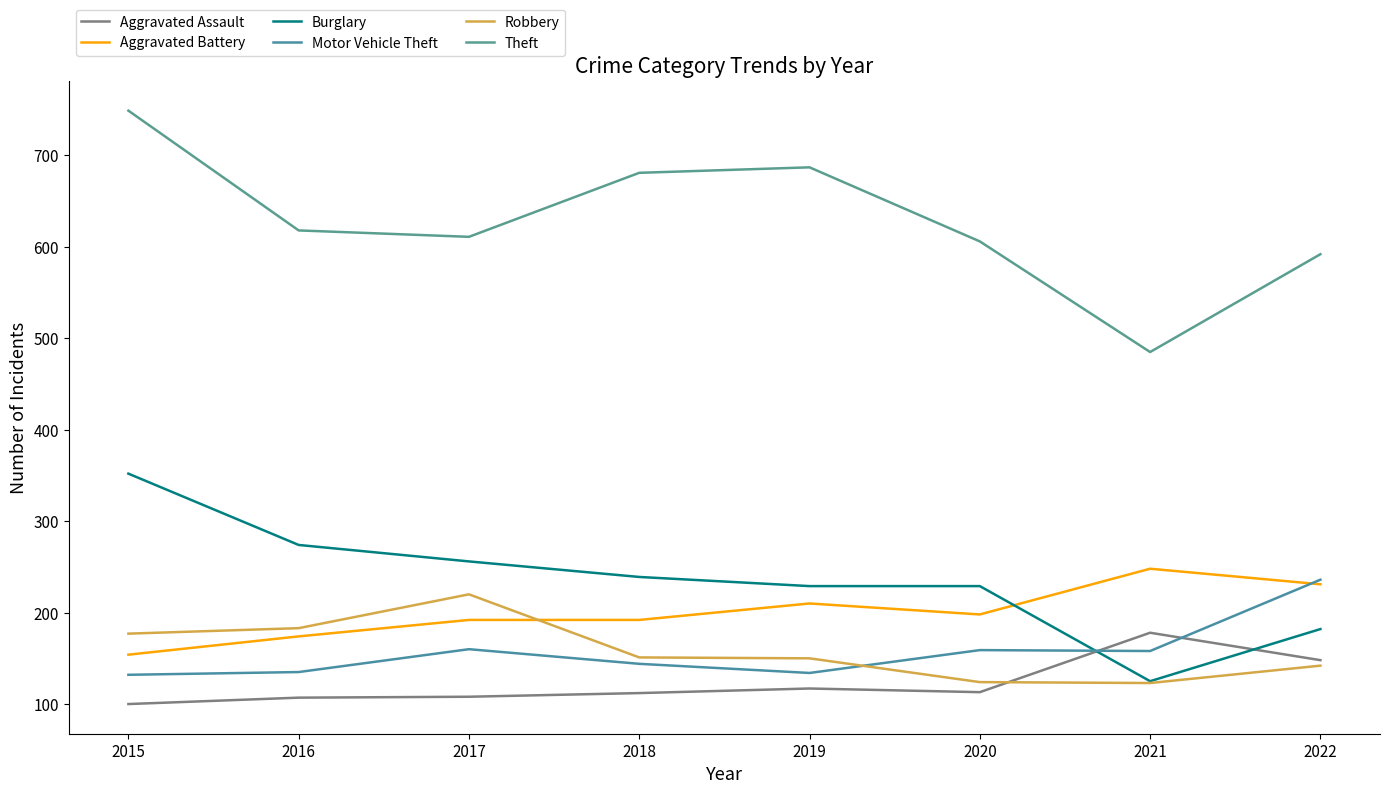

What are all the series names shown in the legend?

Aggravated Assault, Aggravated Battery, Burglary, Motor Vehicle Theft, Robbery, Theft